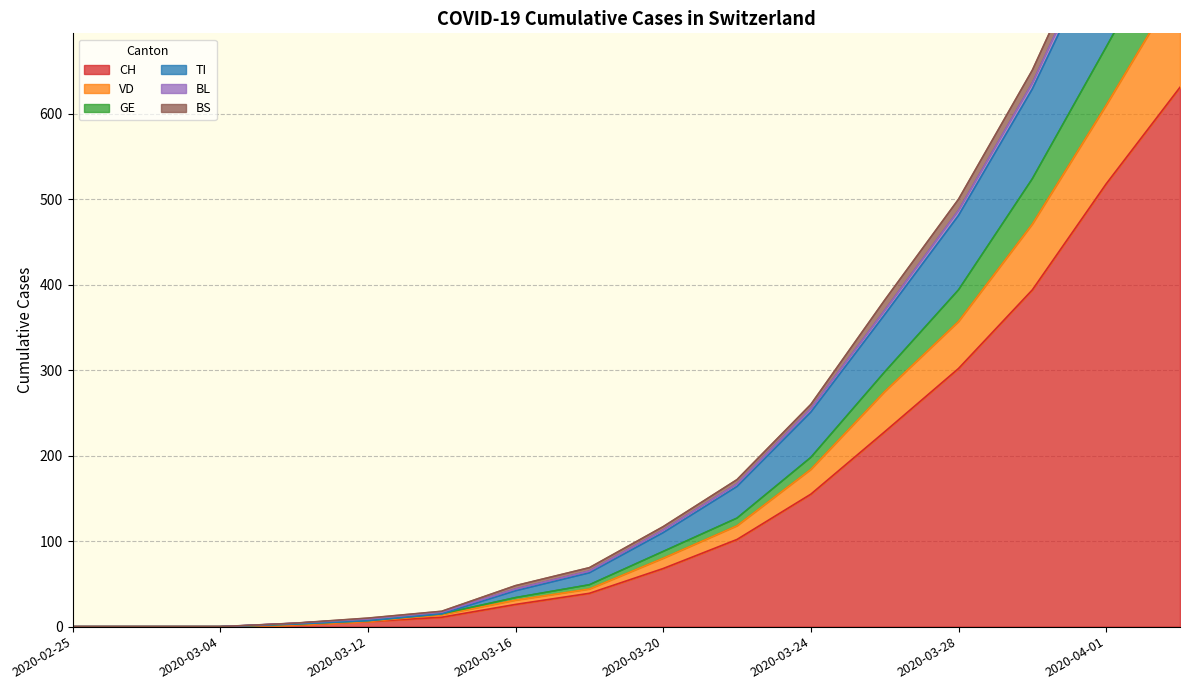

Where is CH nearest to the value 315?

2020-03-28